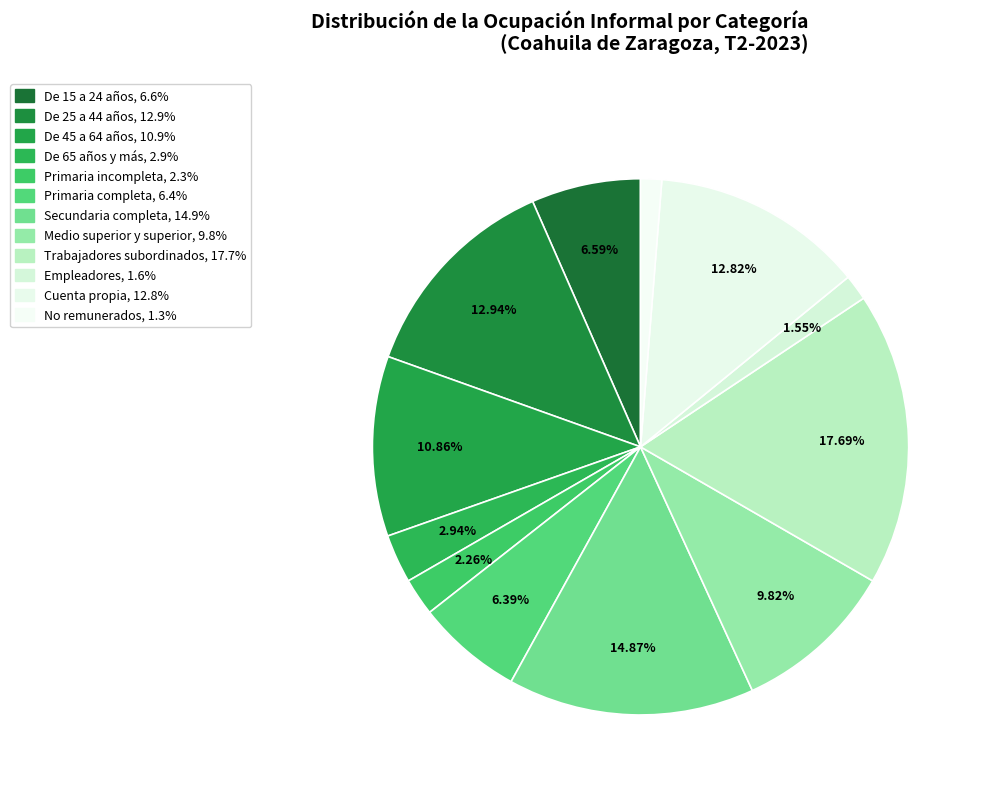

To the nearest percent, what percentage of the pie is De 45 a 64 años?

11%